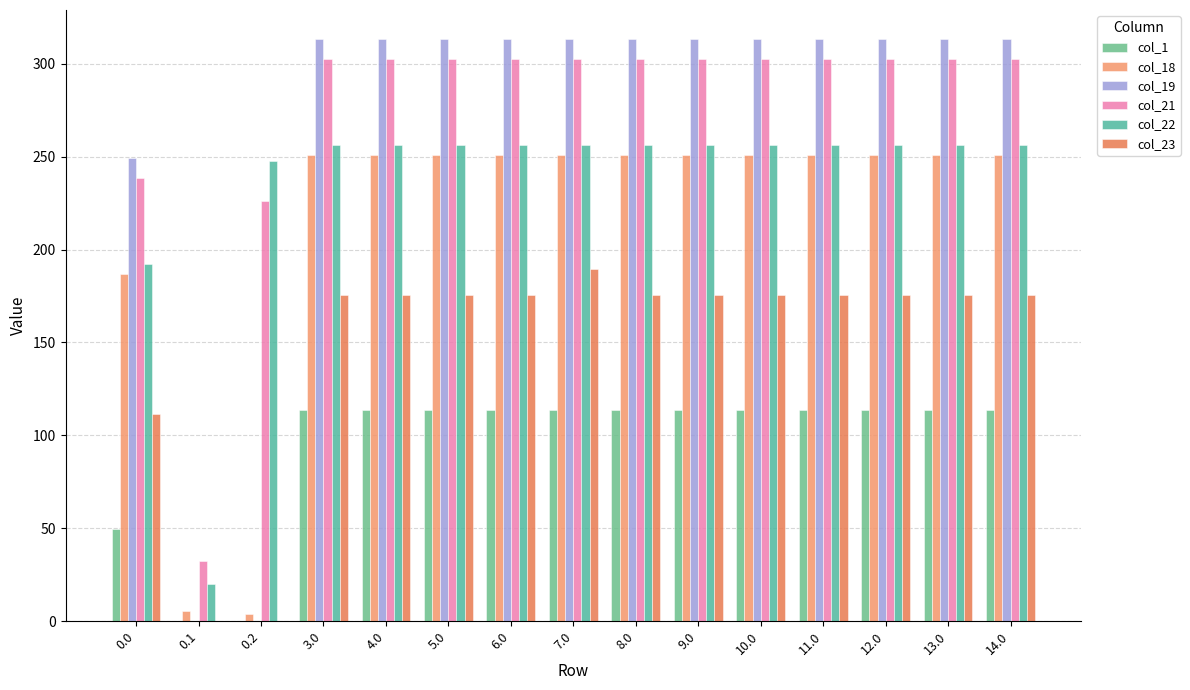

Where does the col_18 series first go above 250?

3.0